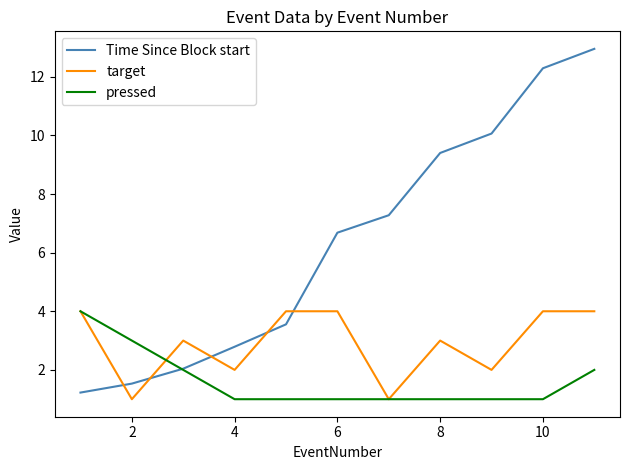

What is the average value of the Time Since Block start series?

6.3